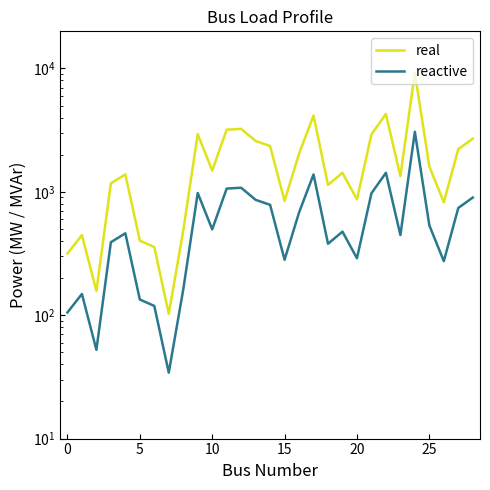

How many lines are shown in the chart?

2